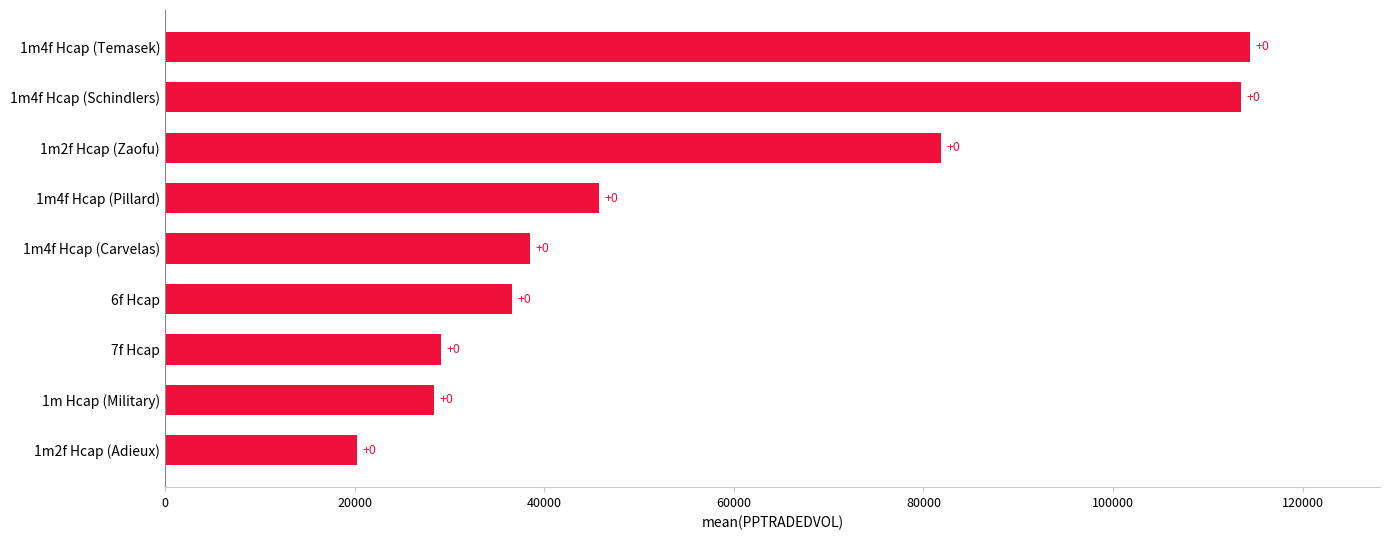

How many bars are there in total?

9